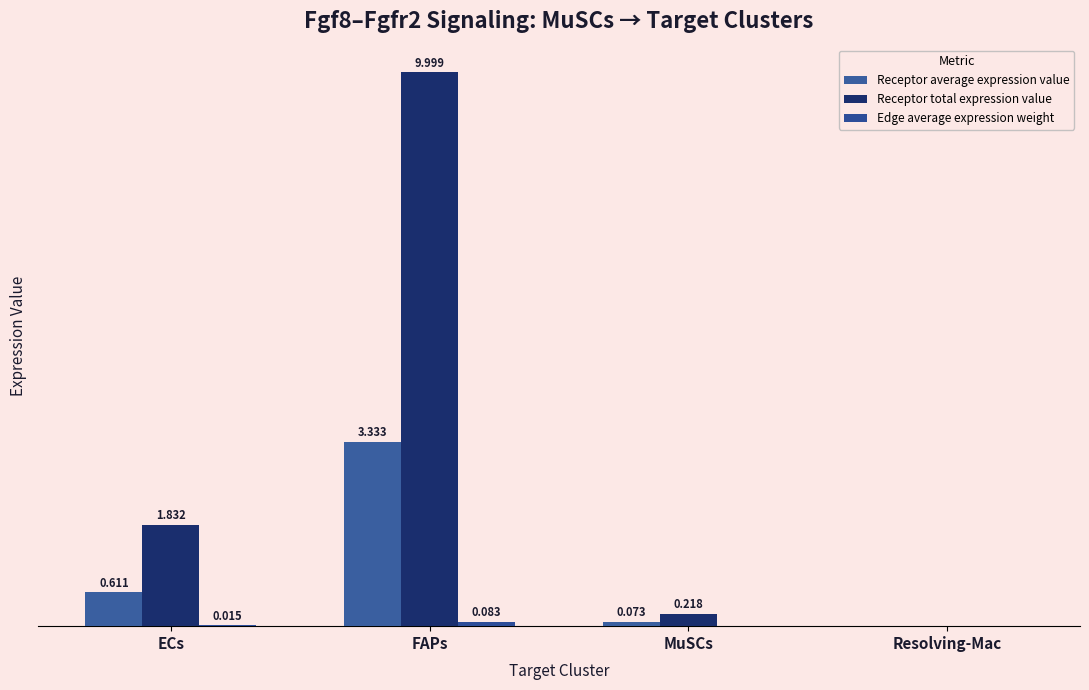

Reading left to right, list all the values displayed in this chart.

Receptor average expression value: 0.6	3.3	0.1	0.0
Receptor total expression value: 1.8	10.0	0.2	0.0
Edge average expression weight: 0.0	0.1	0.0	0.0